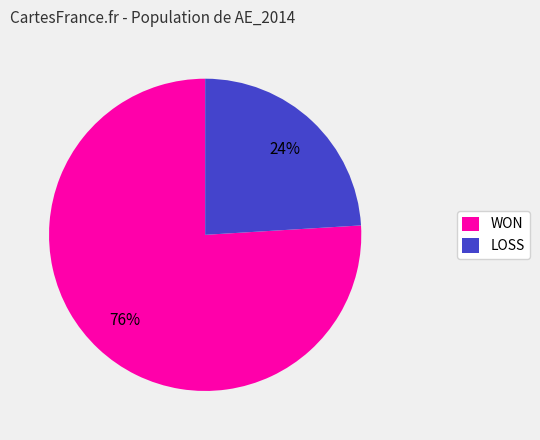

What is the largest slice in the pie chart?

WON